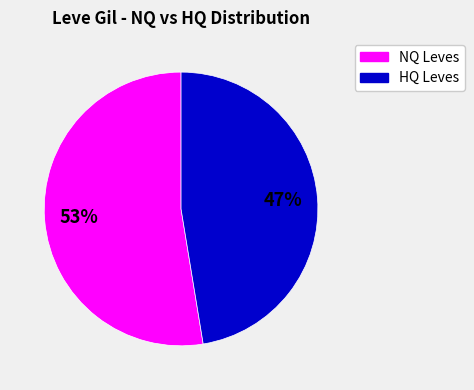

Is there a majority slice in this chart?

Yes